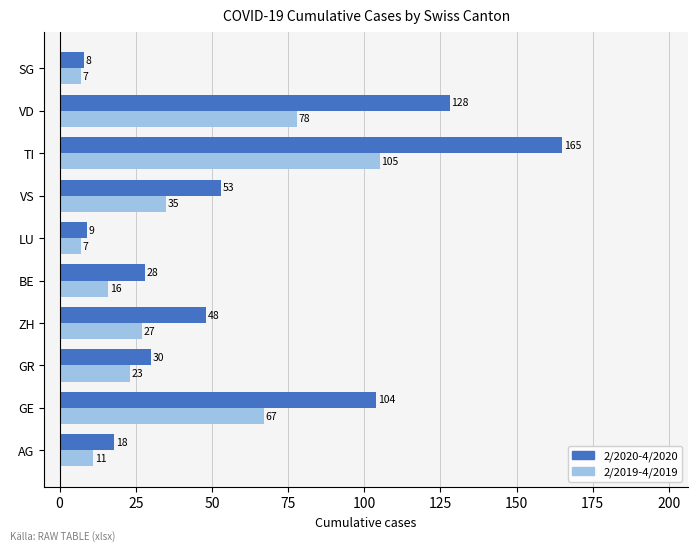

True or false: 2/2019-4/2019 has a value of 13 at VS.

False